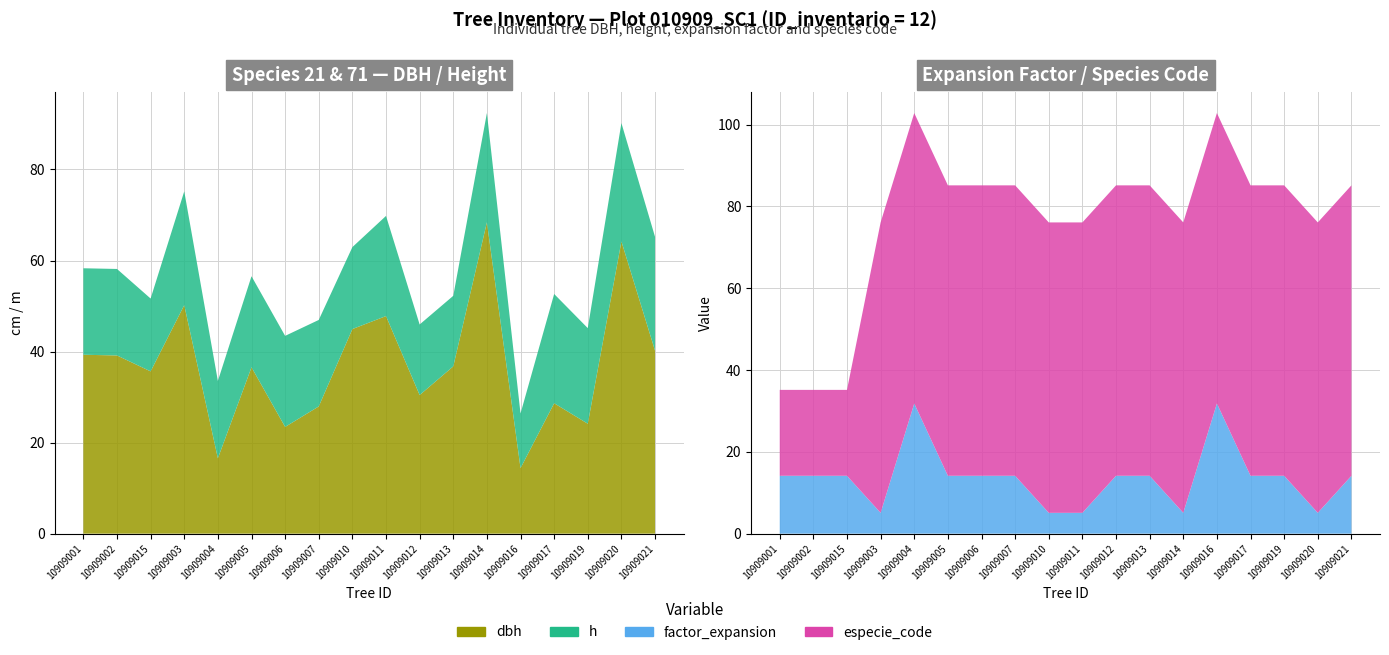

Reading right to left, extract all data points from this chart.

dbh: 40.2	64.2	24.1	28.6	14.4	68.4	36.8	30.4	47.8	45.0	27.9	23.4	36.5	16.6	50.2	35.6	39.1	39.3
h: 25.0	26.0	21.0	24.0	12.0	24.0	15.5	15.5	22.0	18.0	19.0	20.0	20.0	17.0	25.0	16.0	19.0	19.0
factor_expansion: 14.2	5.1	14.2	14.2	31.8	5.1	14.2	14.2	5.1	5.1	14.2	14.2	14.2	31.8	5.1	14.2	14.2	14.2
especie_code: 71.0	71.0	71.0	71.0	71.0	71.0	71.0	71.0	71.0	71.0	71.0	71.0	71.0	71.0	71.0	21.0	21.0	21.0